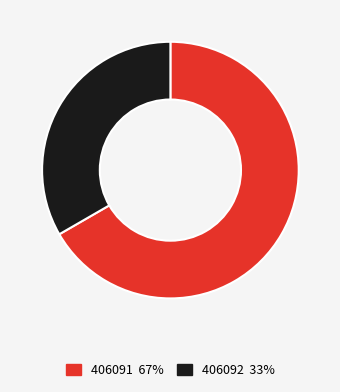

How many slices are in this pie chart?

2